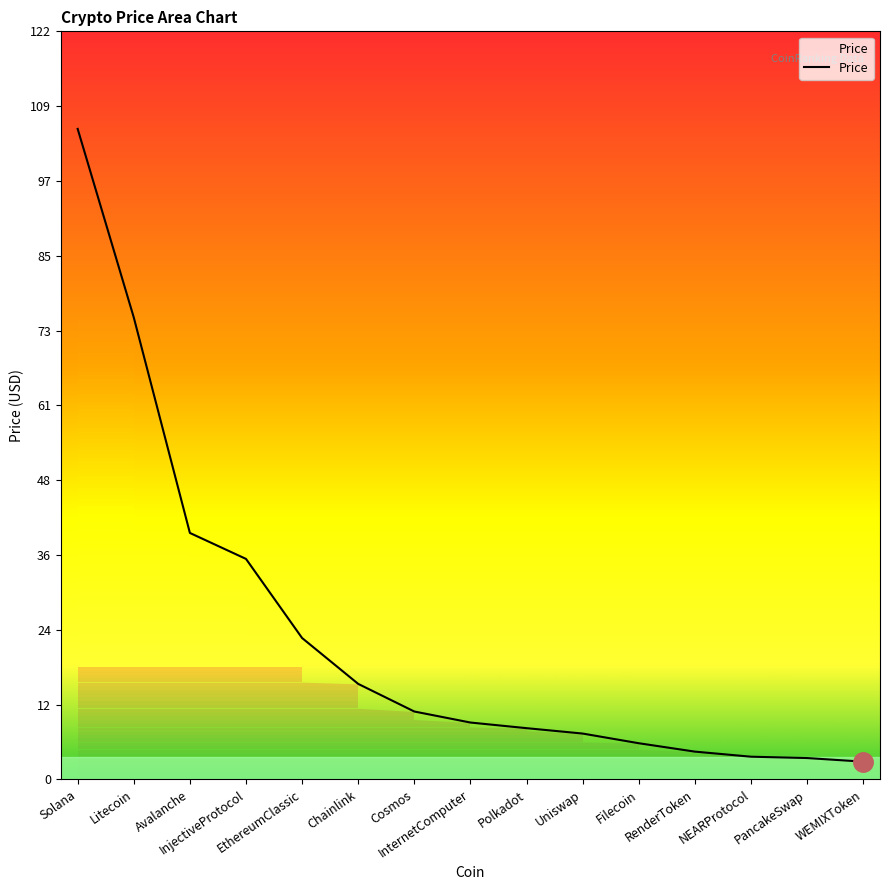

What is the smallest value displayed?

2.9